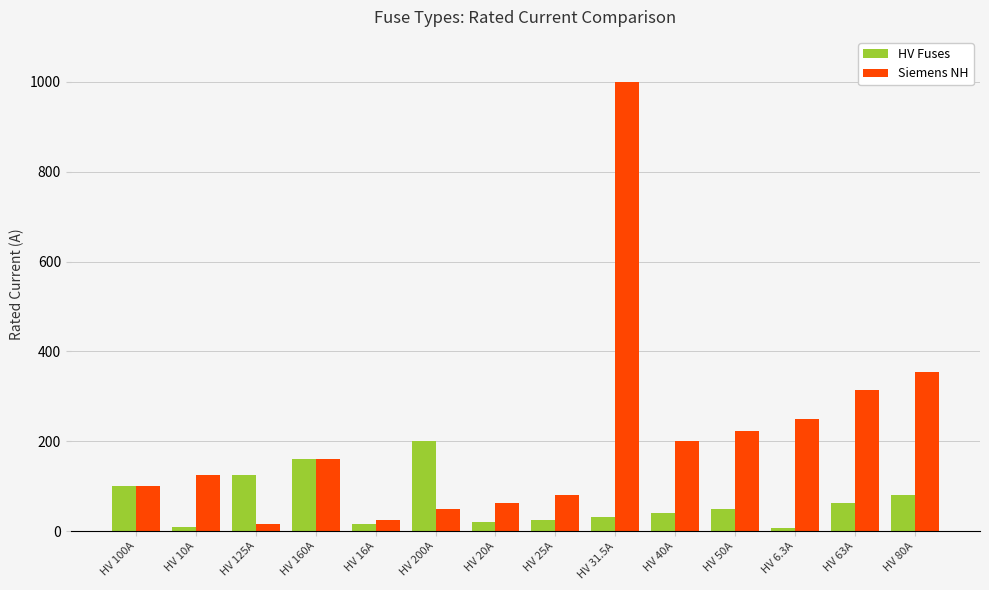

What is the label of the 14th bar from the right?

HV 100A